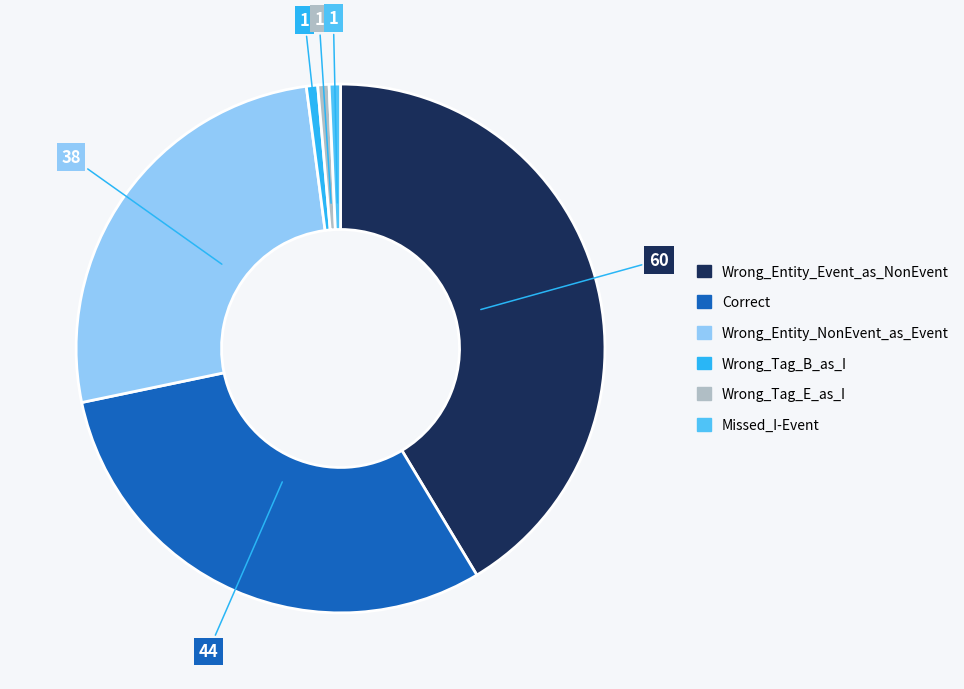

Does any single category account for the majority?

No